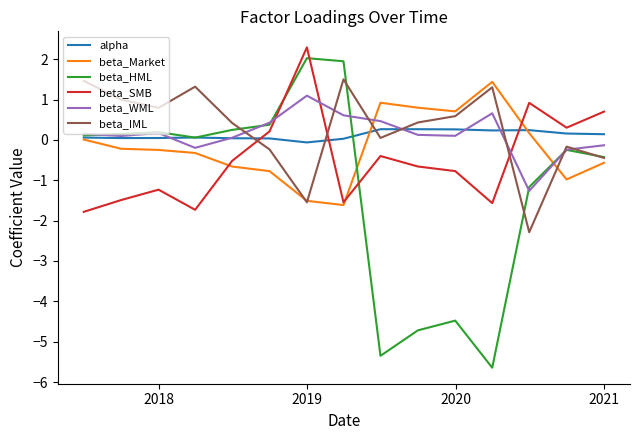

What is the minimum value for beta_HML?

-5.6